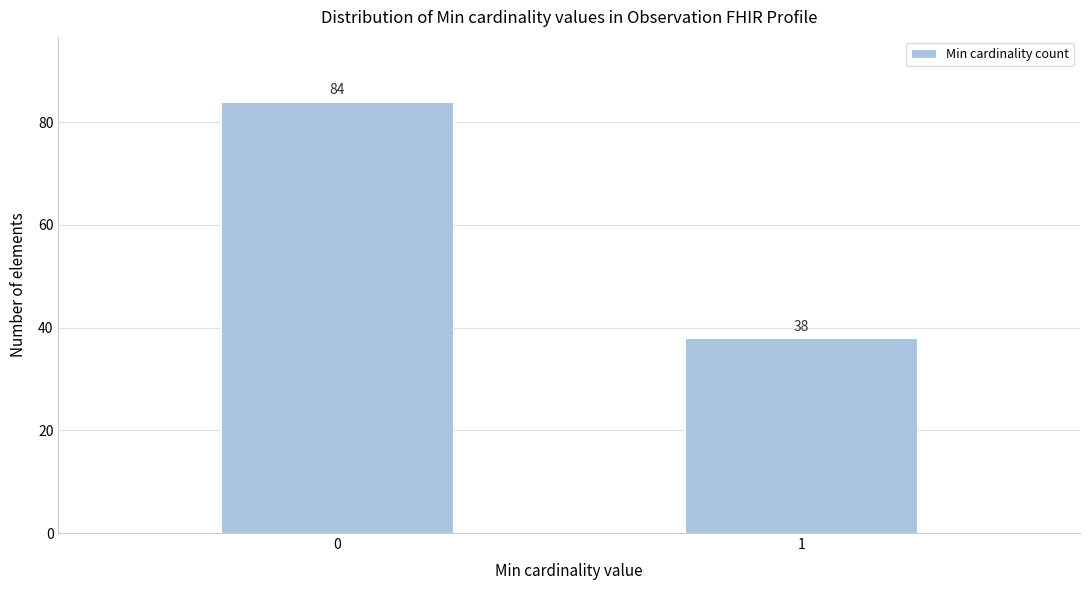

Reading left to right, extract all data points from this chart.

84	38